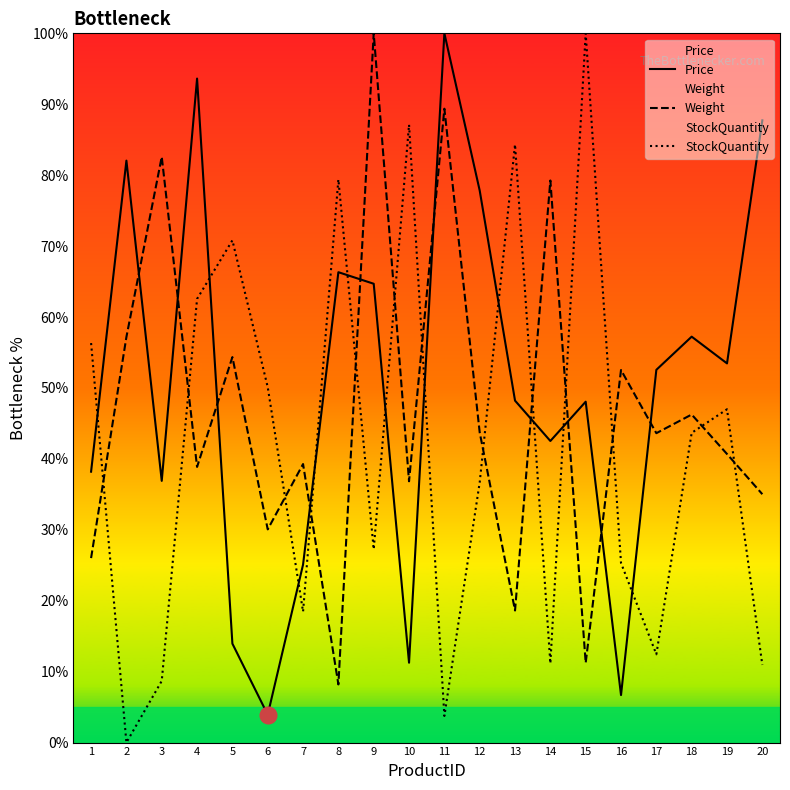

What is the greatest value displayed?

100.0